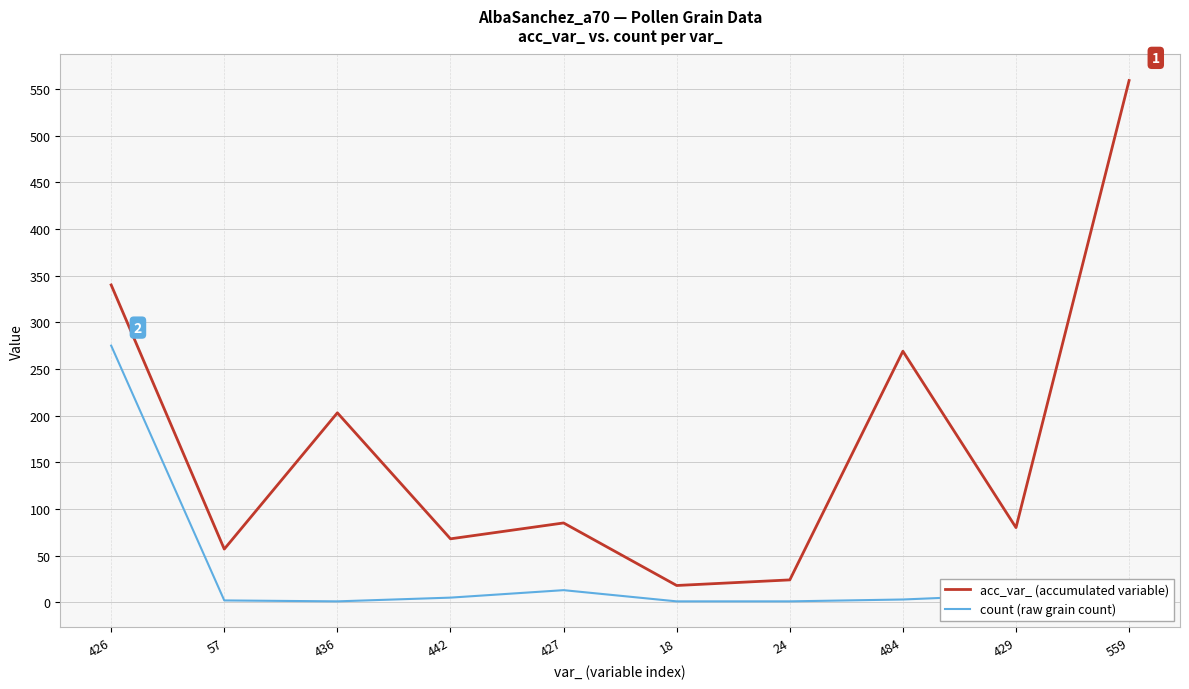

What is the spread (max minus min) of values at 429?

72